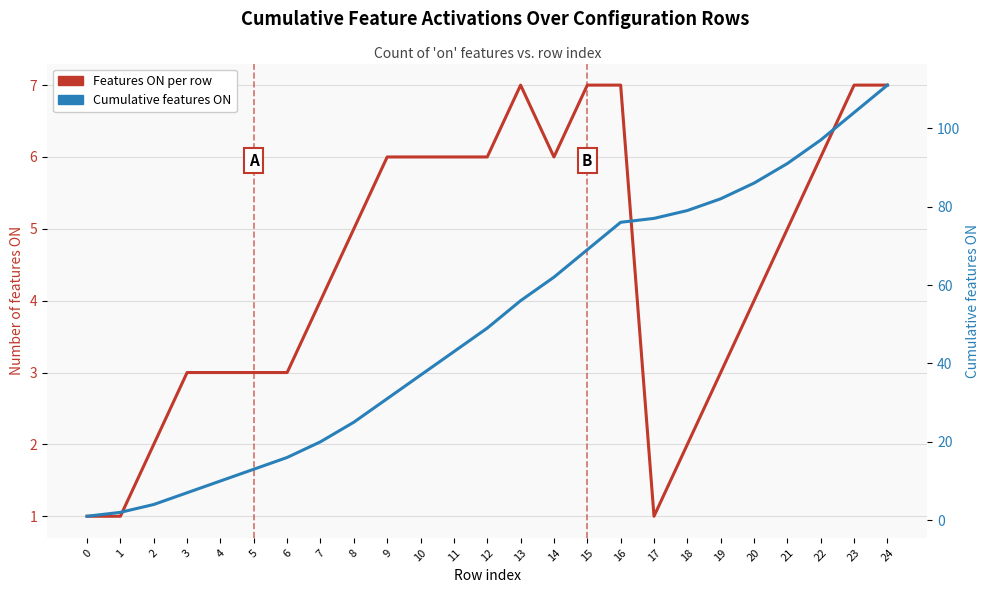

Which series has the largest total across all categories?

Cumulative features ON